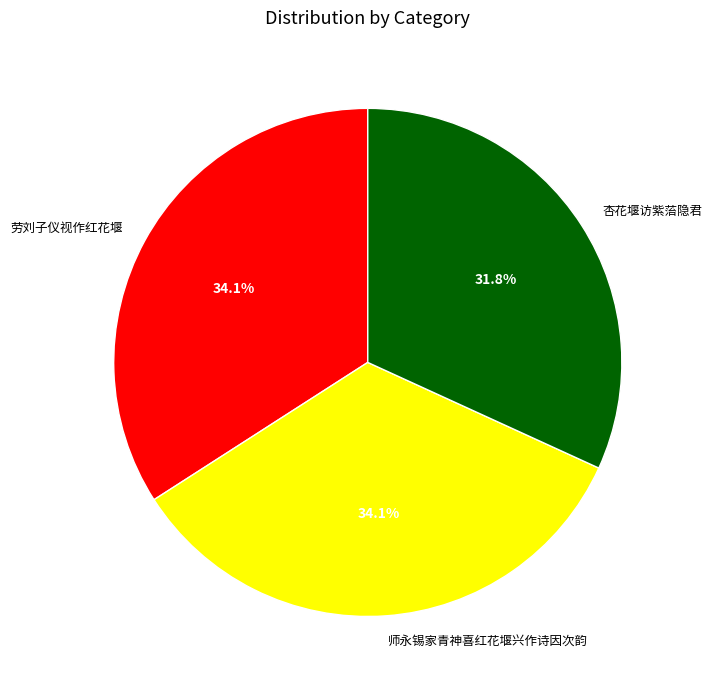

Do 师永锡家青神喜红花堰兴作诗因次韵 and 杏花堰访紫菭隐君 together represent more than half of the pie?

Yes